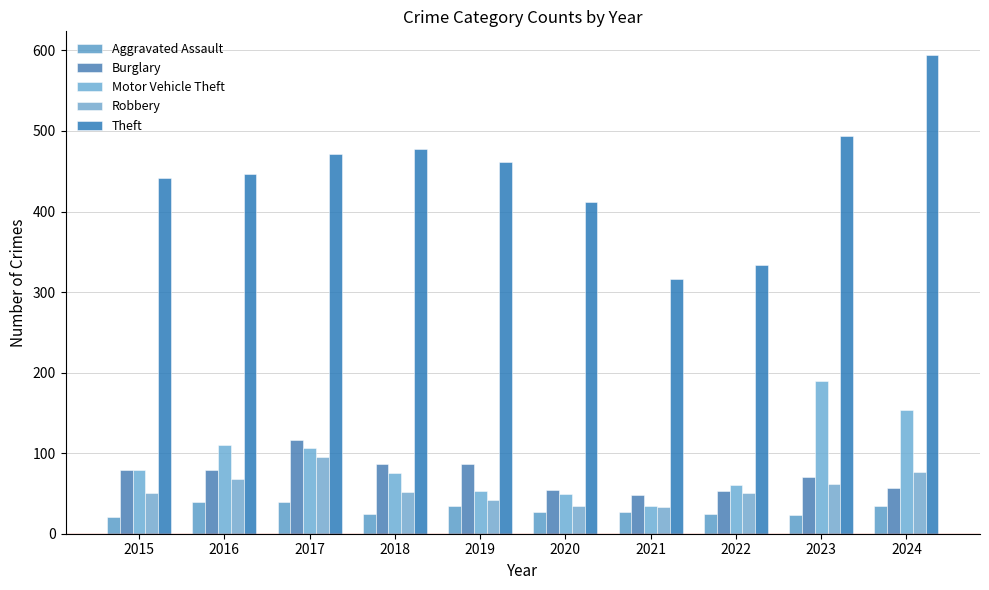

Which series has the largest total across all categories?

Theft